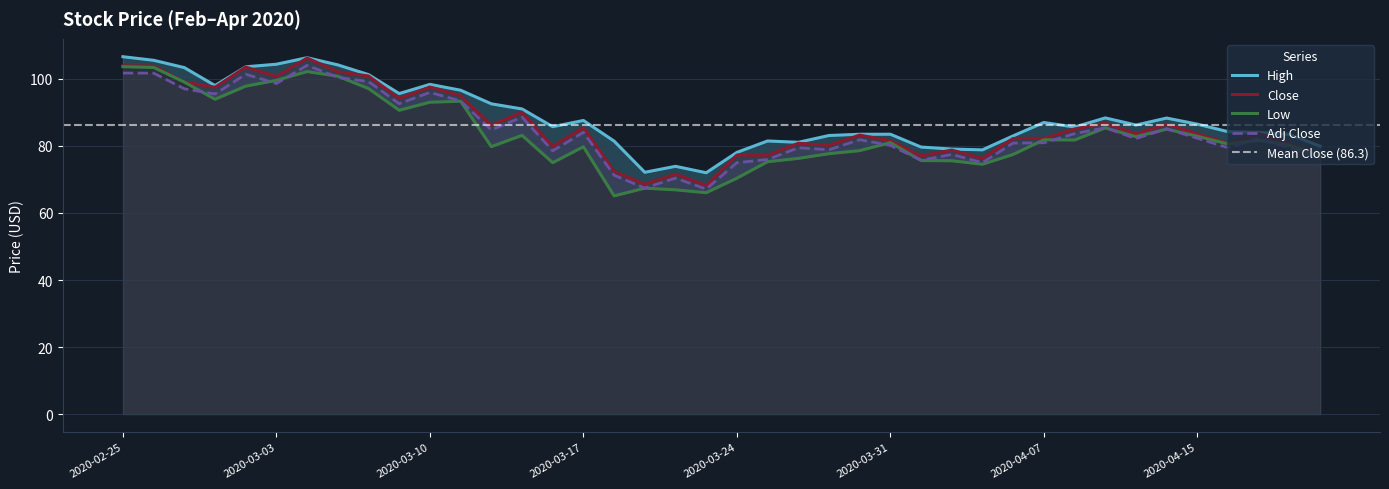

The value of Low at 2020-04-17 is 118.9. True or false?

False